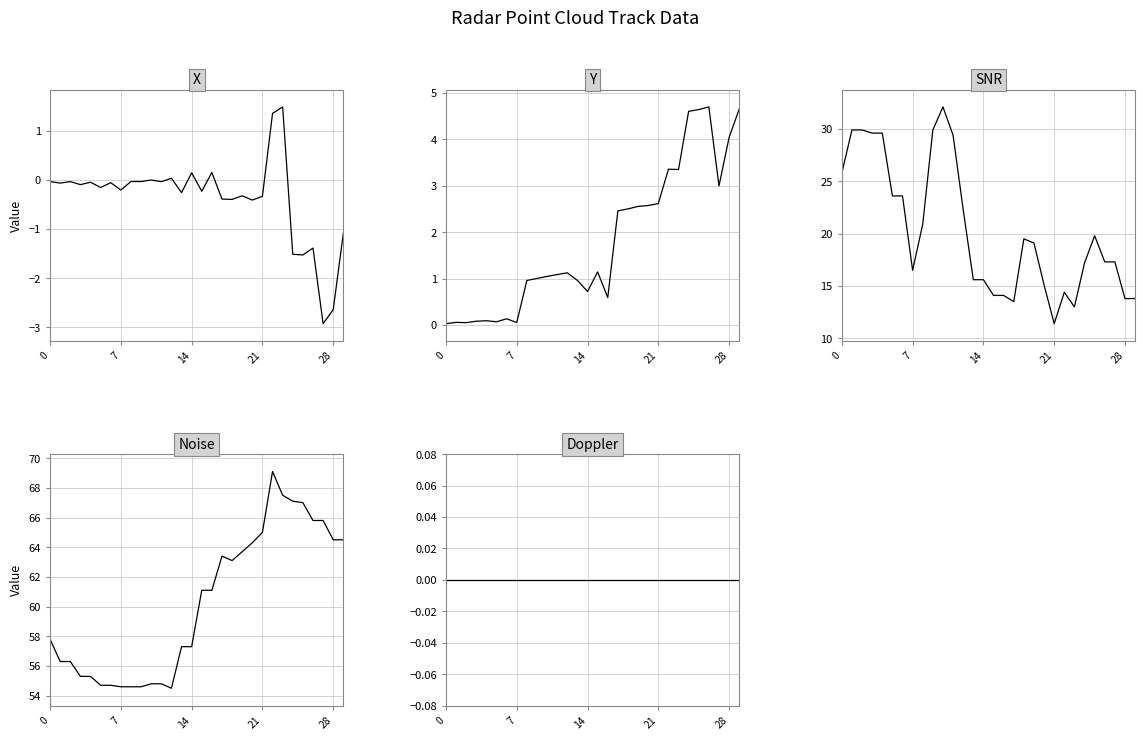

True or false: SNR and X cross at least once.

False